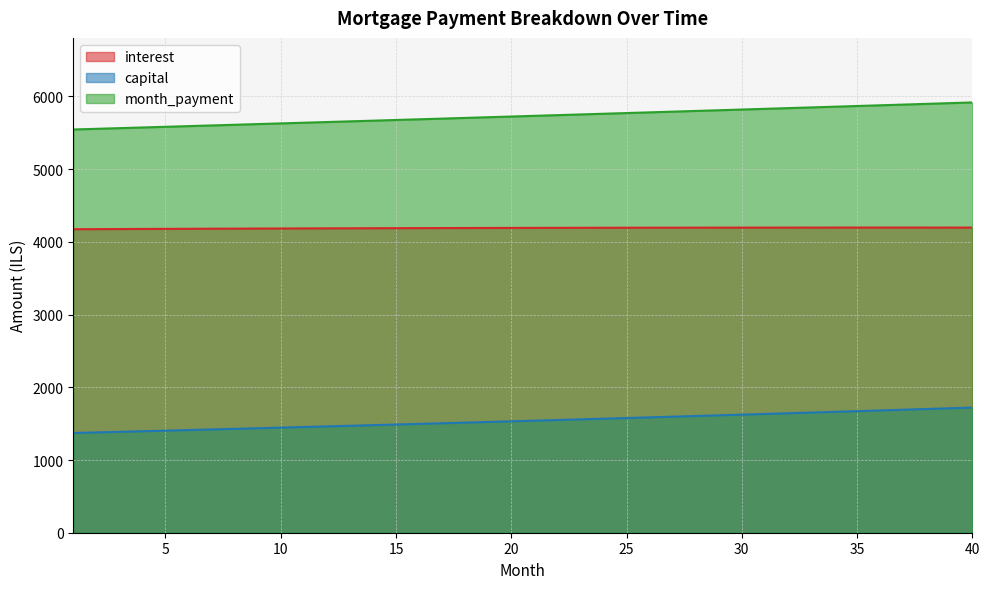

Reading left to right, what are all the values shown in this chart?

interest: 4173.6	4174.8	4176.0	4177.2	4178.4	4179.5	4180.5	4181.6	4182.6	4183.6	4184.5	4185.4	4186.3	4187.1	4187.9	4188.7	4189.4	4190.1	4190.8	4191.4	4192.0	4192.6	4193.1	4193.6	4194.0	4194.4	4194.8	4195.1	4195.4	4195.7	4195.9	4196.1	4196.2	4196.3	4196.4	4196.4	4196.4	4196.3	4196.2	4196.0
capital: 1371.4	1379.4	1387.4	1395.5	1403.7	1411.9	1420.1	1428.4	1436.8	1445.1	1453.6	1462.1	1470.6	1479.2	1487.8	1496.5	1505.3	1514.1	1522.9	1531.8	1540.7	1549.7	1558.8	1567.9	1577.1	1586.3	1595.5	1604.8	1614.2	1623.6	1633.1	1642.7	1652.3	1661.9	1671.6	1681.4	1691.2	1701.1	1711.0	1721.0
month_payment: 5545.0	5554.2	5563.5	5572.7	5582.0	5591.3	5600.6	5610.0	5619.3	5628.7	5638.1	5647.5	5656.9	5666.3	5675.8	5685.2	5694.7	5704.2	5713.7	5723.2	5732.8	5742.3	5751.9	5761.5	5771.1	5780.7	5790.3	5800.0	5809.6	5819.3	5829.0	5838.7	5848.5	5858.2	5868.0	5877.8	5887.6	5897.4	5907.2	5917.0